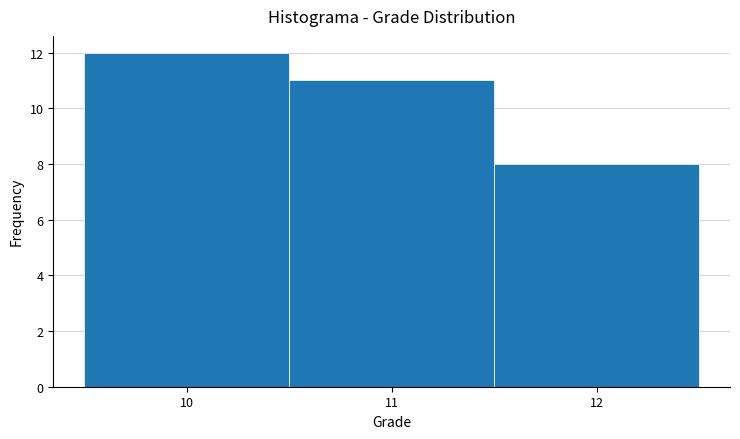

Reading left to right, list every bar in this chart as the range it spans on the x-axis followed by its height. The values are not printed on the chart, so give them approximately, as read against the axis.

9.5 to 10.5: 12
10.5 to 11.5: 11
11.5 to 12.5: 8